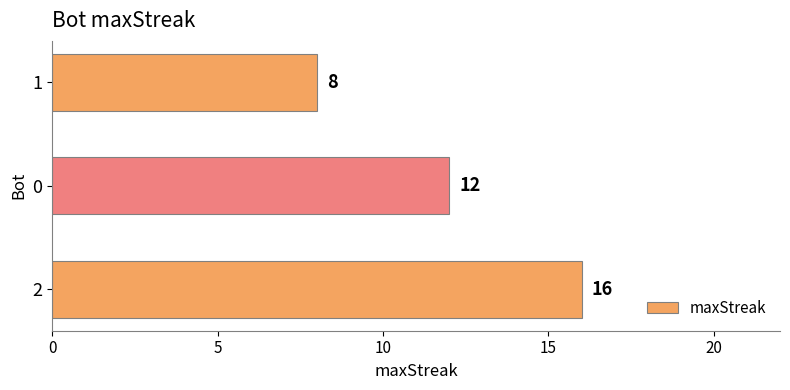

Reading top to bottom, extract all data points from this chart.

8	12	16